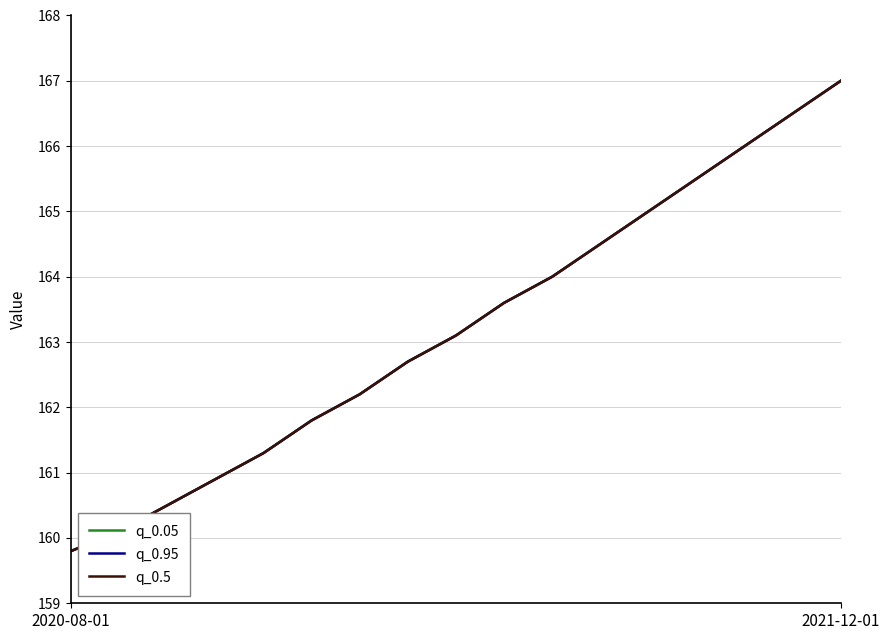

True or false: q_0.5 has more than 0 points higher than both neighbors.

False